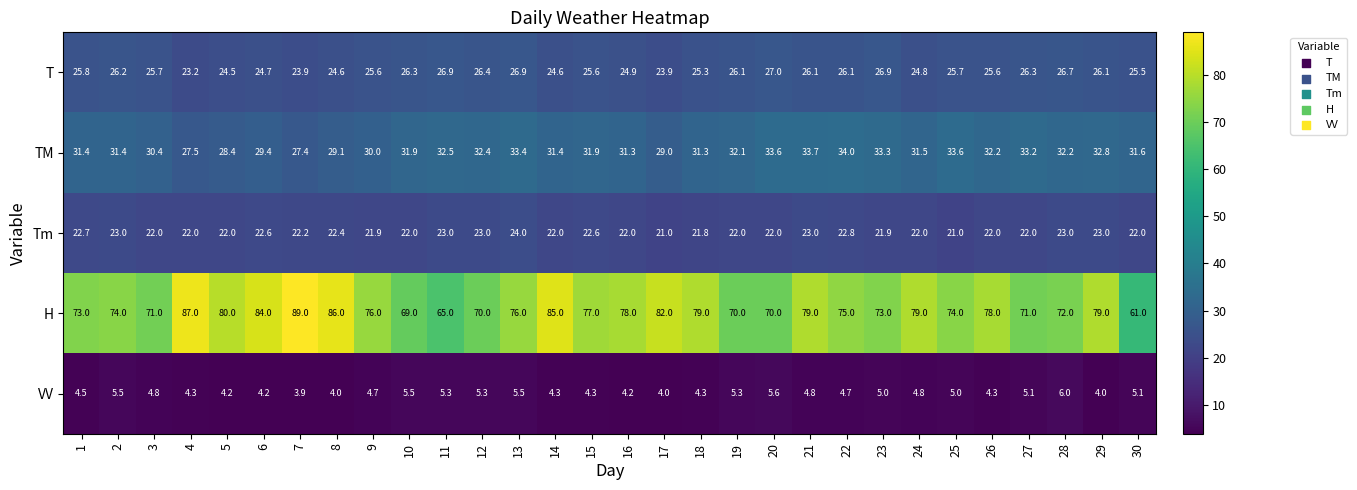

True or false: T has a value of 25.5 at 30.

True